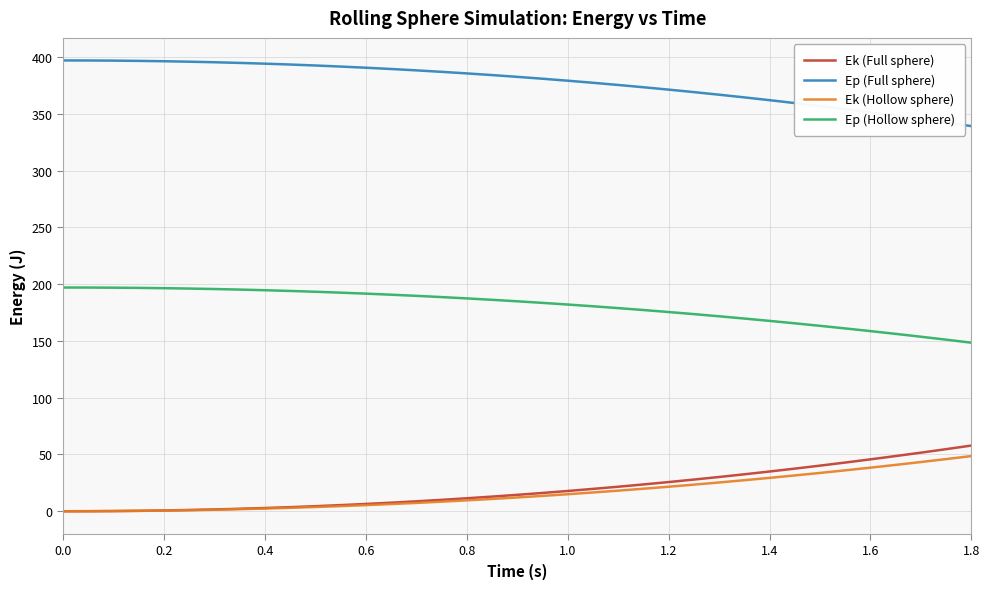

How many values in the Ep (Hollow sphere) series exceed 184?

19